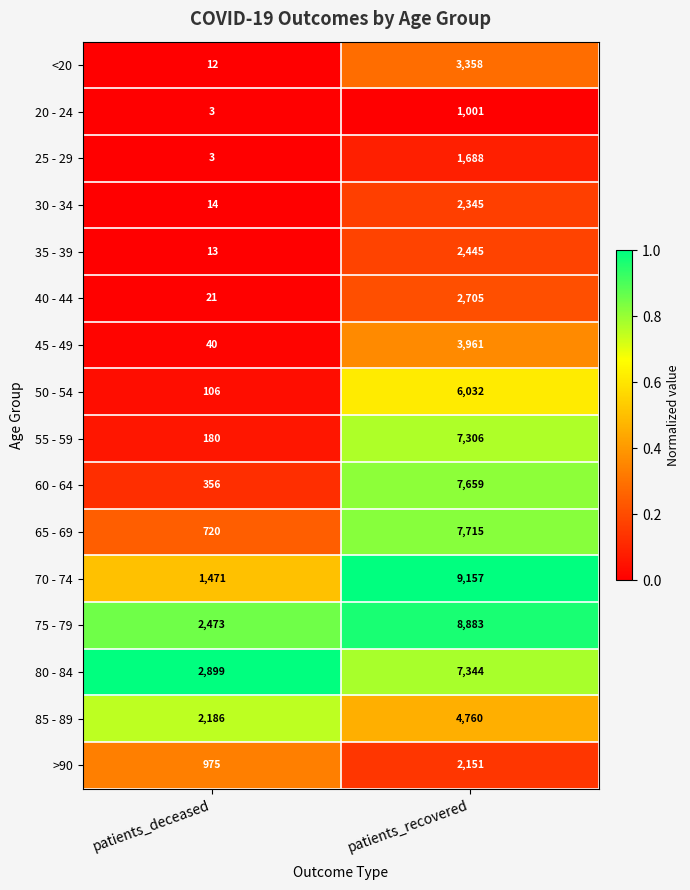

Read the 40 - 44 value at patients_deceased.

21